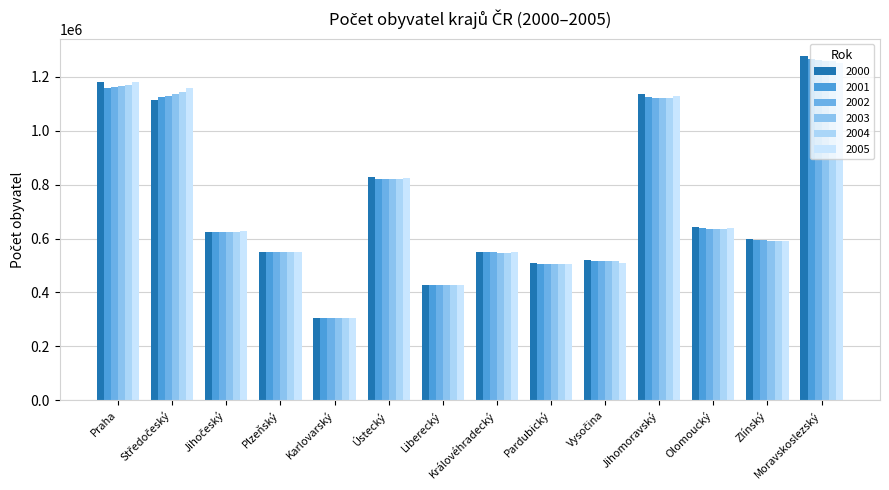

Where does the 2002 series first go above 625097?

Praha